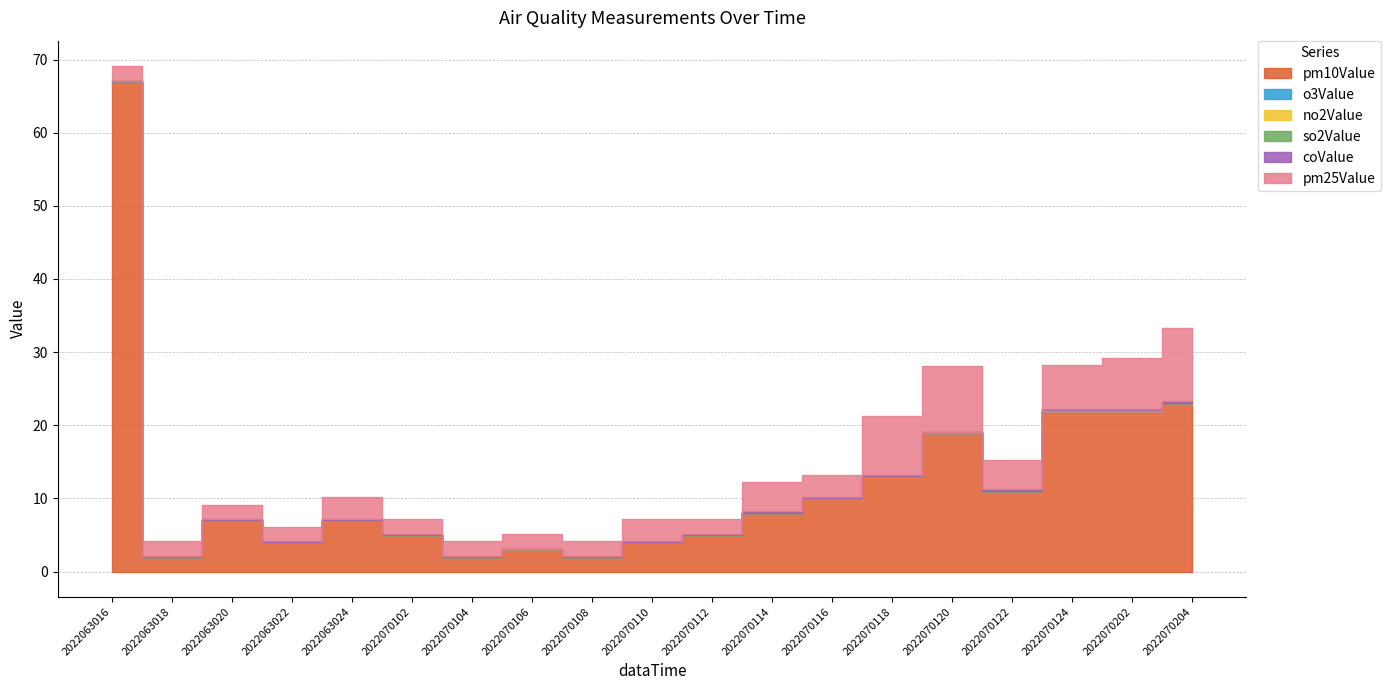

Is it true that o3Value equals 0.0 at 2022070120?

True